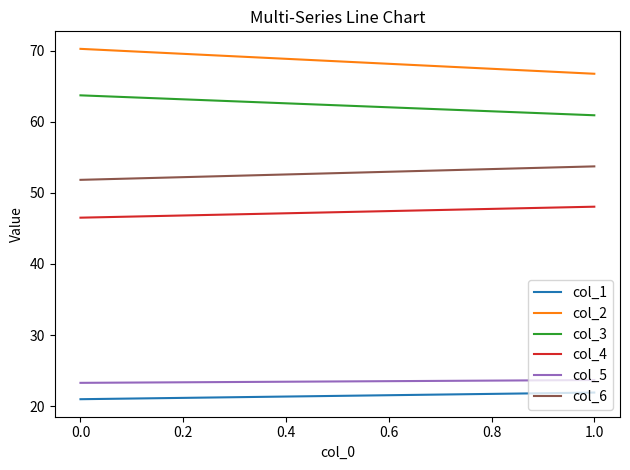

At how many categories does at least one series exceed 25?

2